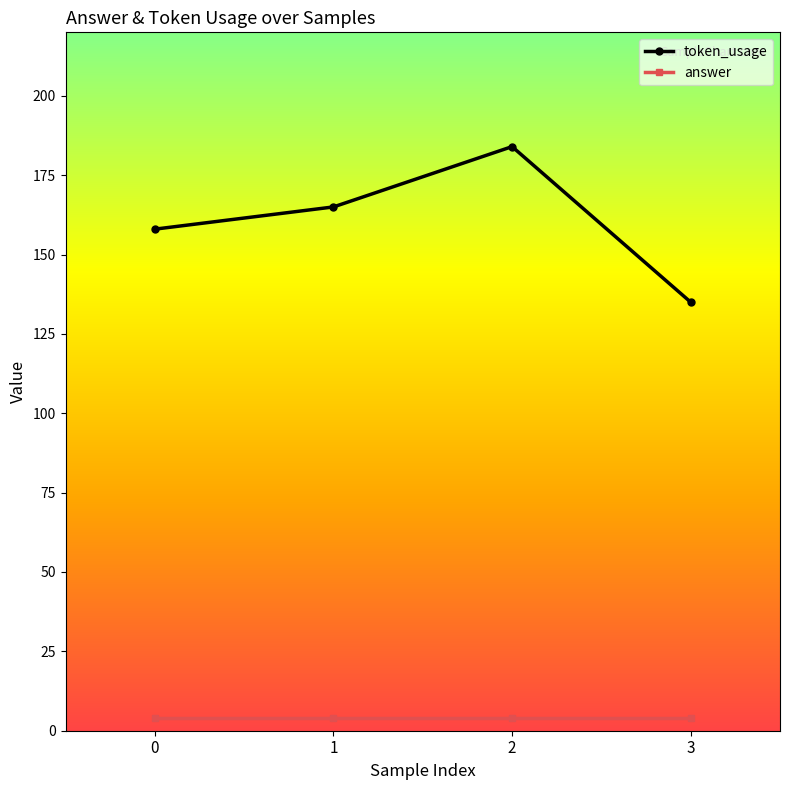

Which series changed the most between 1 and 3?

token_usage